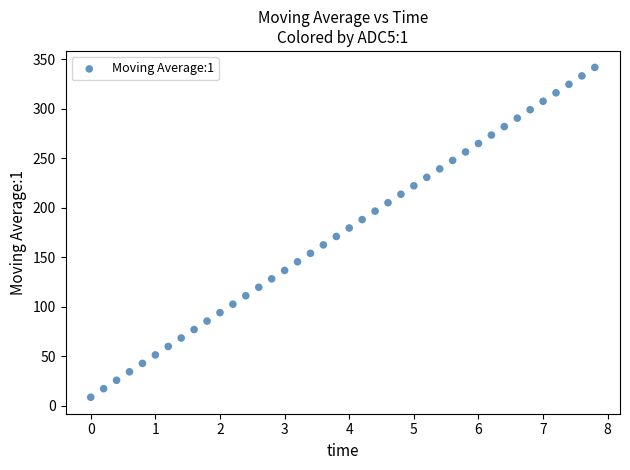

What is the range of Y values (max minus min)?

332.9